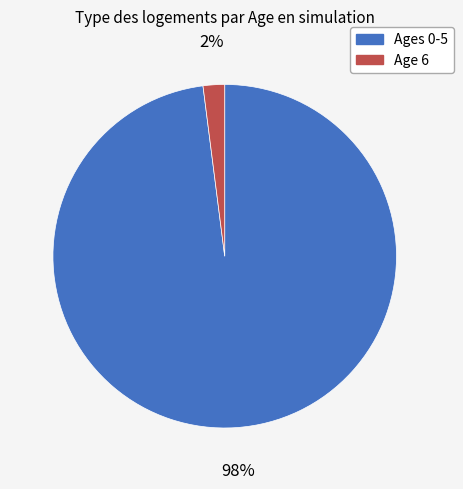

Count the number of slices in the pie.

2